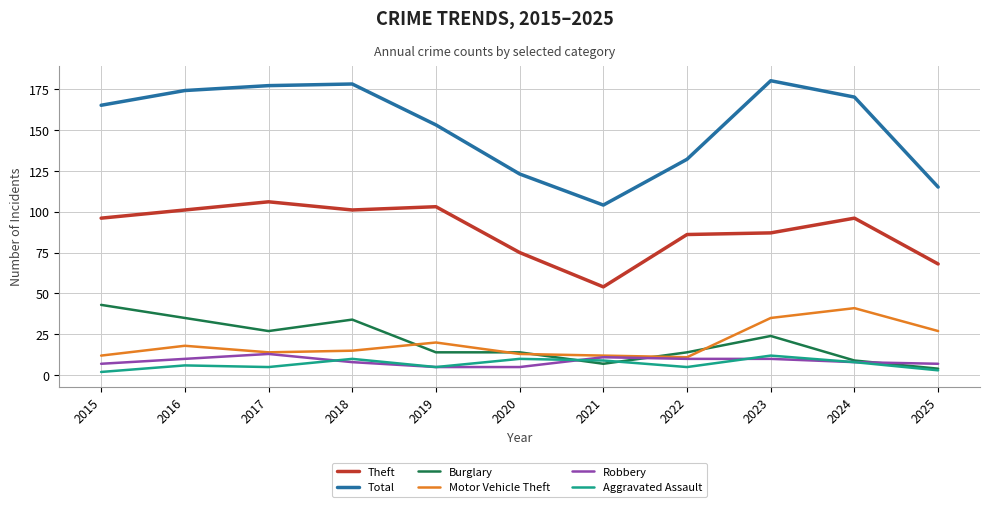

What is the sum of the Total values at 2025 and 2016?

289